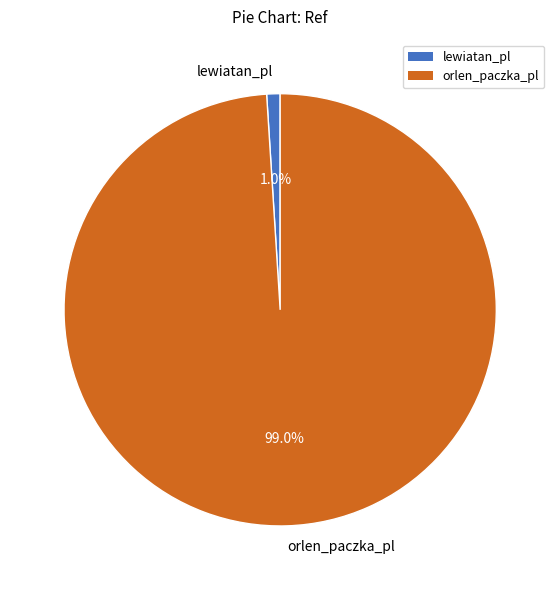

To the nearest percent, what is the average slice percentage?

50%